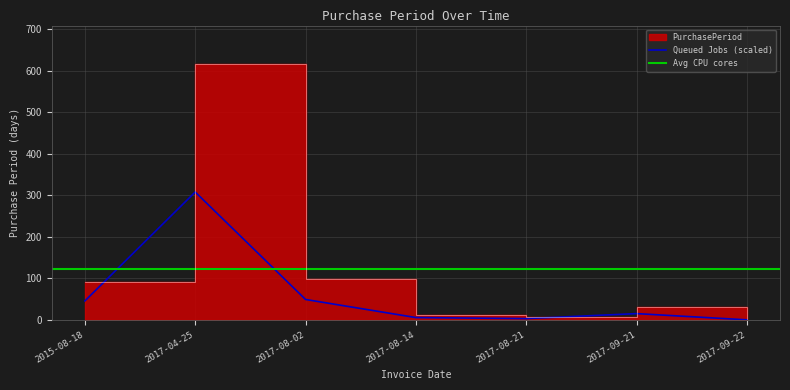

List the labels in order of value, largest first.

2017-04-25, 2017-08-02, 2015-08-18, 2017-09-21, 2017-08-14, 2017-08-21, 2017-09-22